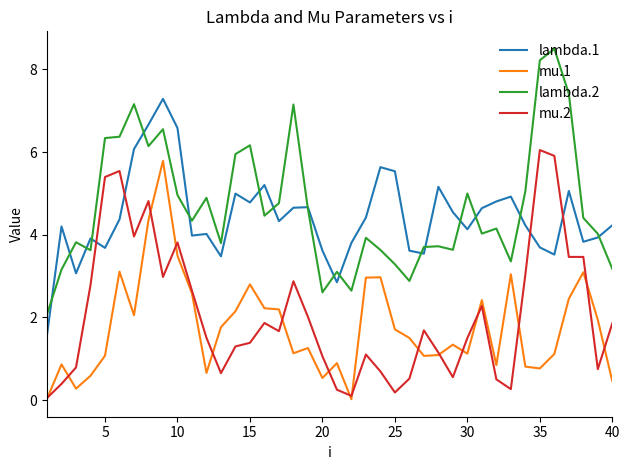

True or false: lambda.1 has more than 1 points higher than both neighbors.

True